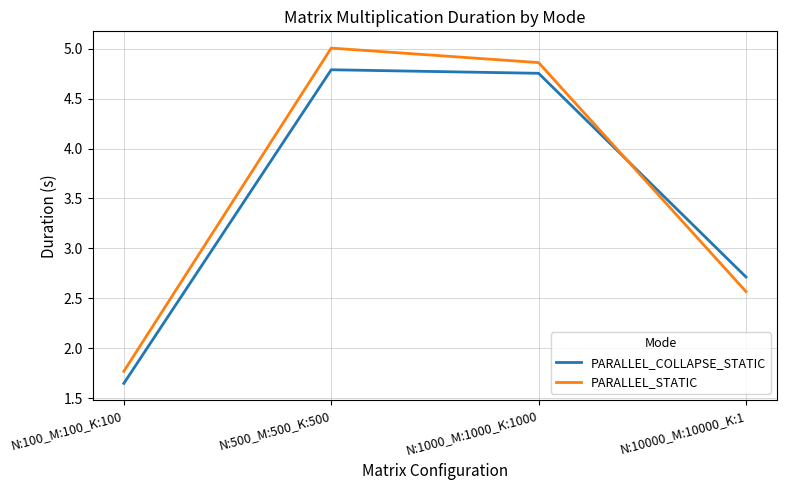

The PARALLEL_STATIC series shows 1.6 at N:1000_M:1000_K:1000. True or false?

False